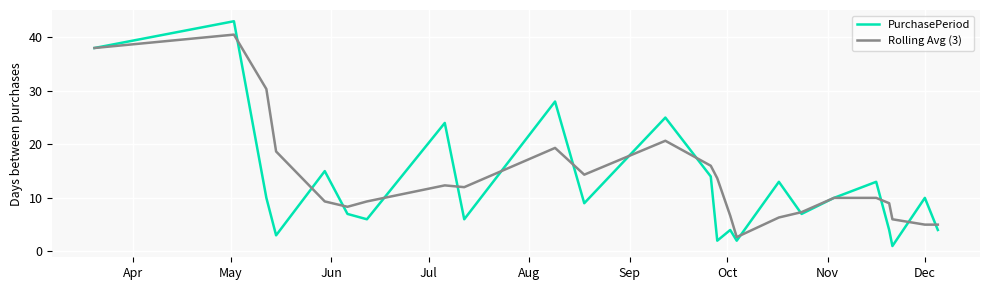

True or false: Rolling Avg (3) has more than 2 interior local peaks.

True